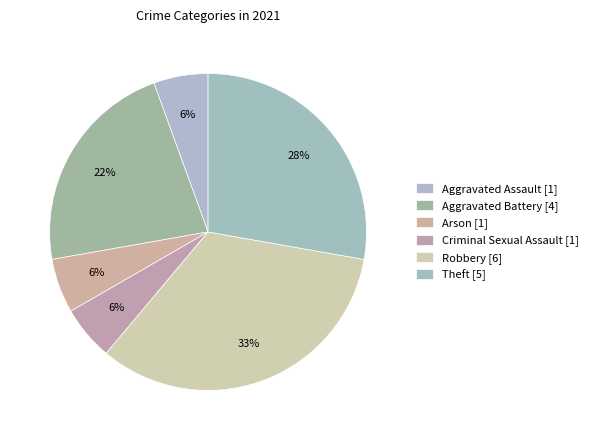

How many segments does this pie chart have?

6